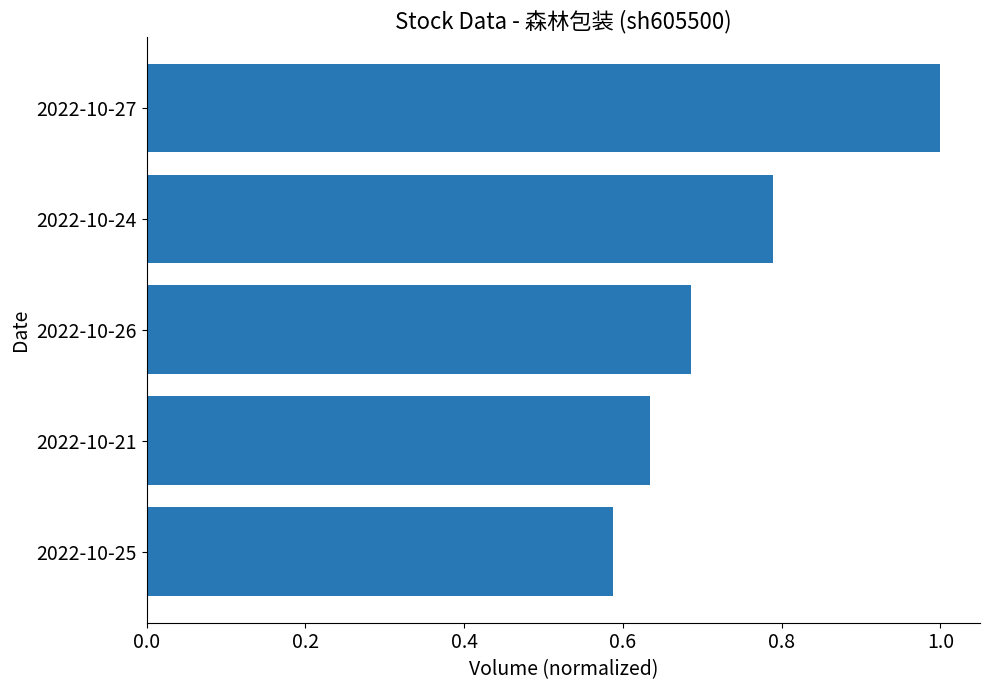

Does the chart contain stacked bars?

No